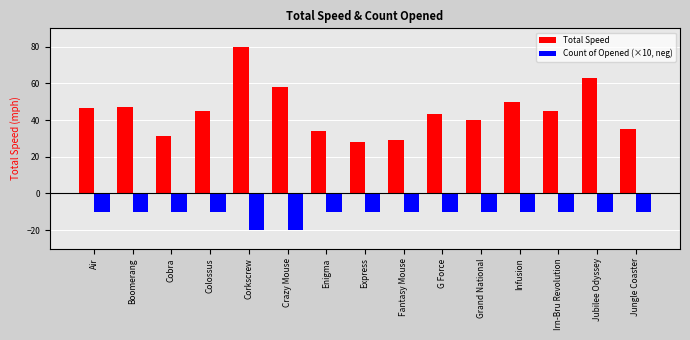

At how many categories does at least one series exceed 49?

4